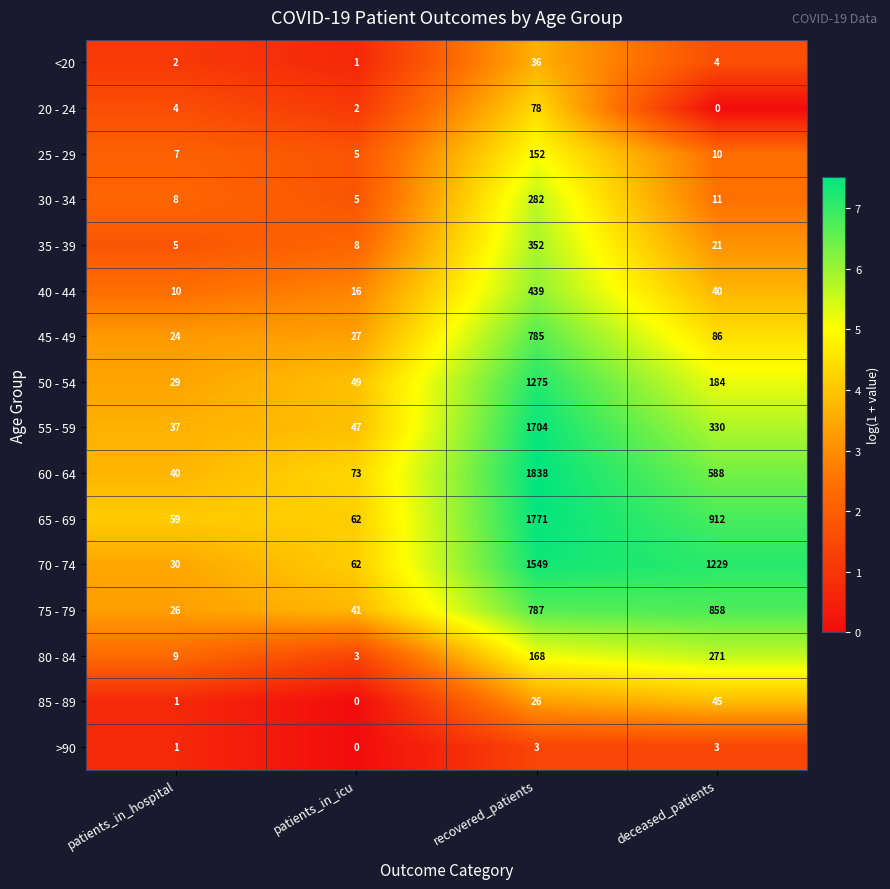

What is the sum of all 60 - 64 values?

2539